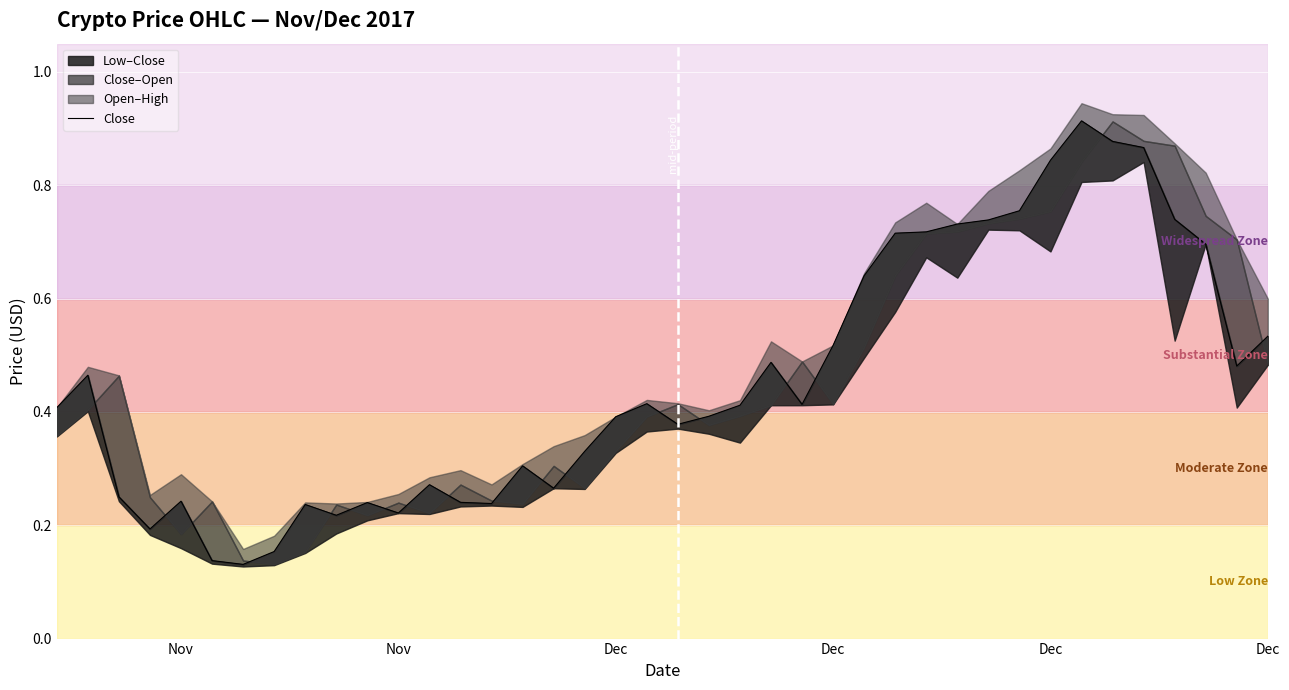

What is the average value?

0.5